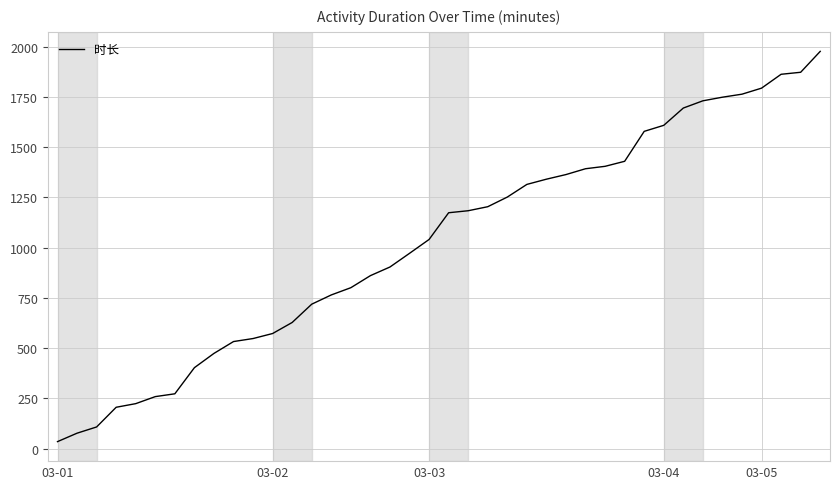

What is the greatest value displayed?

1977